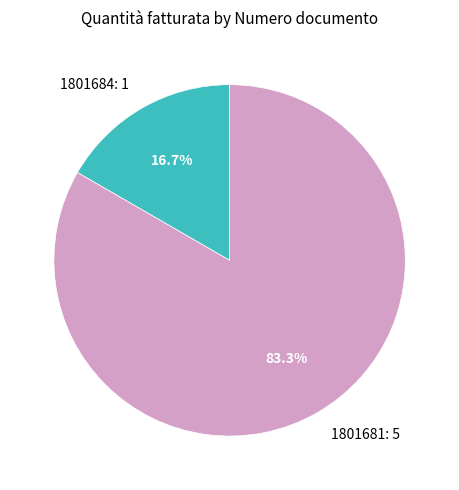

Which slice is the largest?

1801681